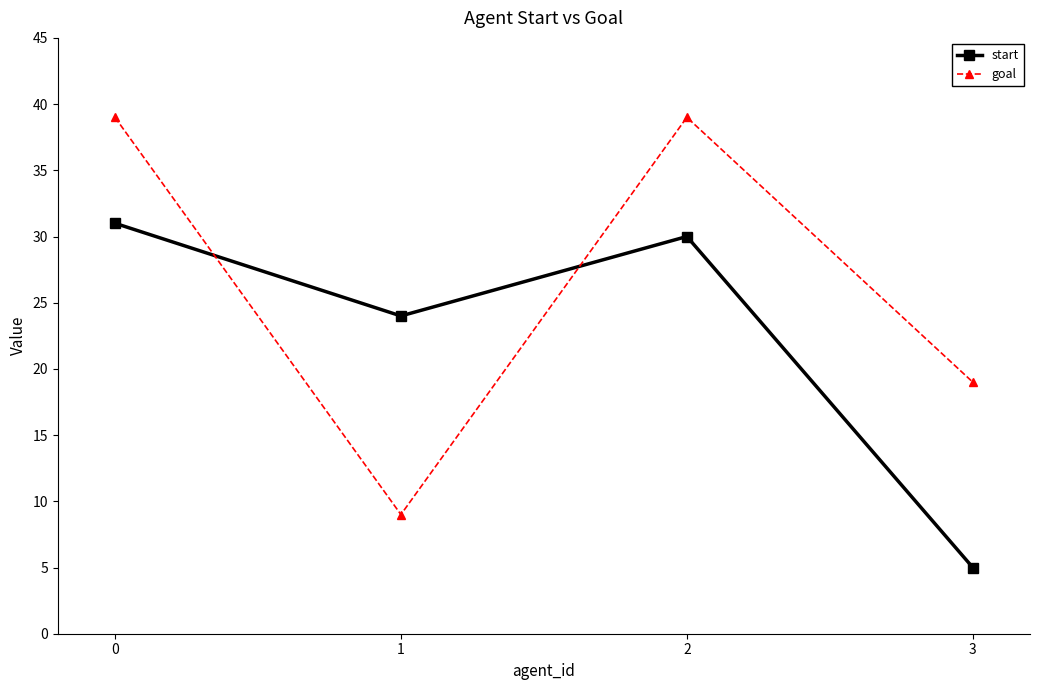

How many times do start and goal cross each other?

2